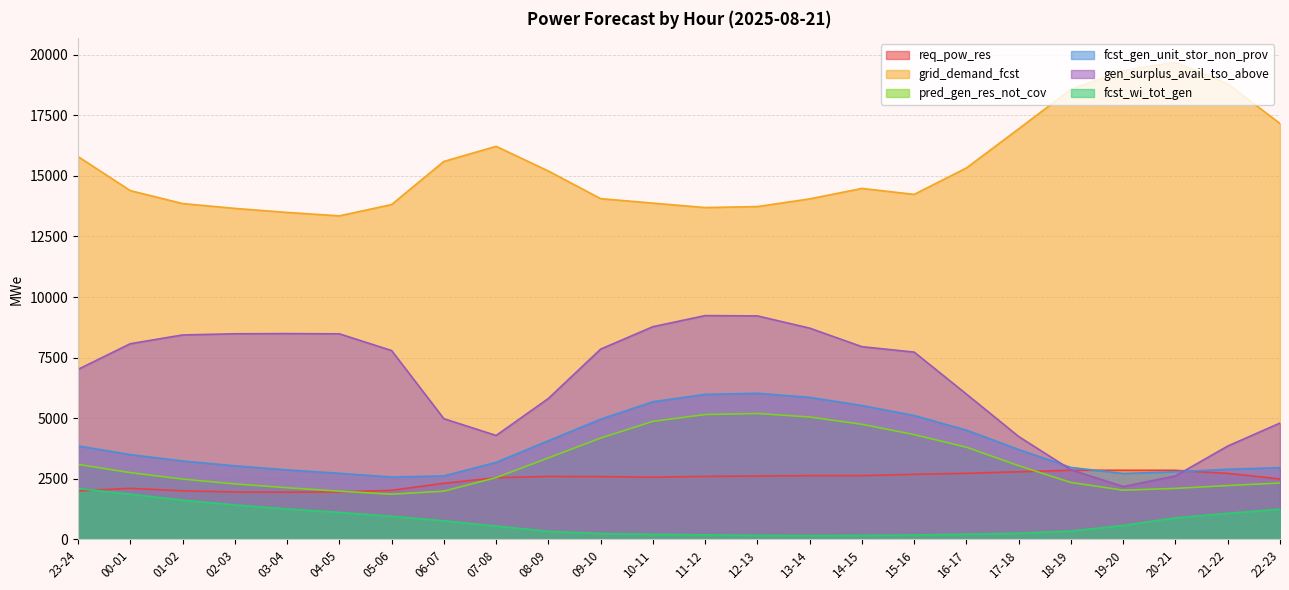

What is the sum of the req_pow_res values at 23-24 and 03-04?

3950